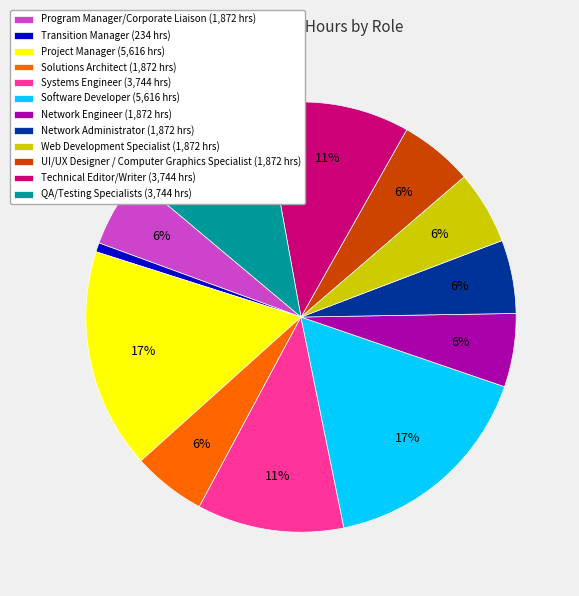

To the nearest percent, what is the average slice percentage?

8%